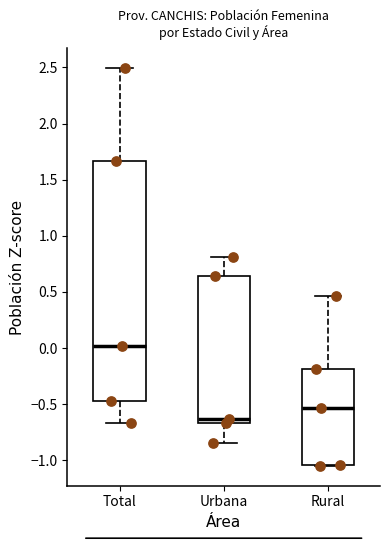

Comparing the boxes themselves (not the whiskers), which one is the tallest?

Total